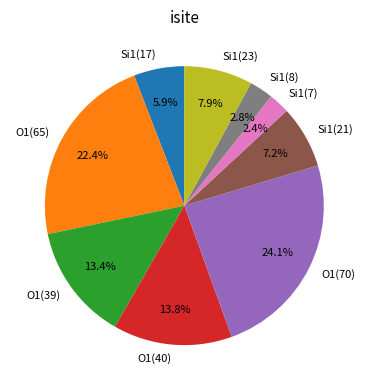

What is the ratio of the value at Si1(21) to the value at O1(70)?

0.3